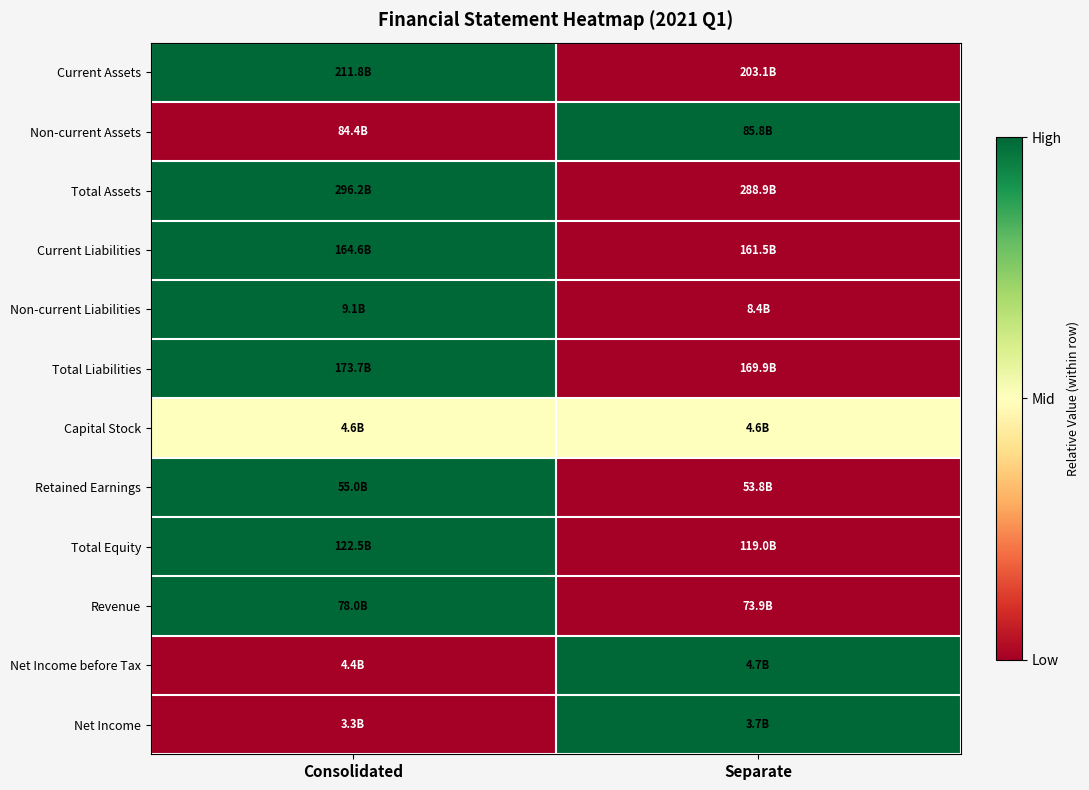

Reading right to left, transcribe all the data shown in this chart.

Current Assets: Separate=0.0	Consolidated=1.0
Non-current Assets: Separate=1.0	Consolidated=0.0
Total Assets: Separate=0.0	Consolidated=1.0
Current Liabilities: Separate=0.0	Consolidated=1.0
Non-current Liabilities: Separate=0.0	Consolidated=1.0
Total Liabilities: Separate=0.0	Consolidated=1.0
Capital Stock: Separate=0.5	Consolidated=0.5
Retained Earnings: Separate=0.0	Consolidated=1.0
Total Equity: Separate=0.0	Consolidated=1.0
Revenue: Separate=0.0	Consolidated=1.0
Net Income before Tax: Separate=1.0	Consolidated=0.0
Net Income: Separate=1.0	Consolidated=0.0